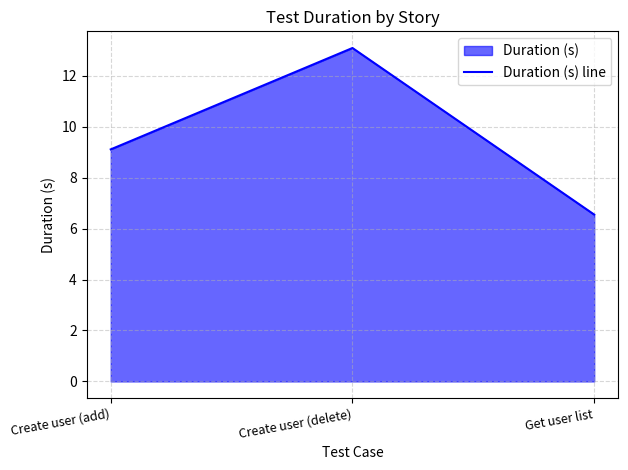

Reading left to right, transcribe all the data shown in this chart.

9.1	13.1	6.5